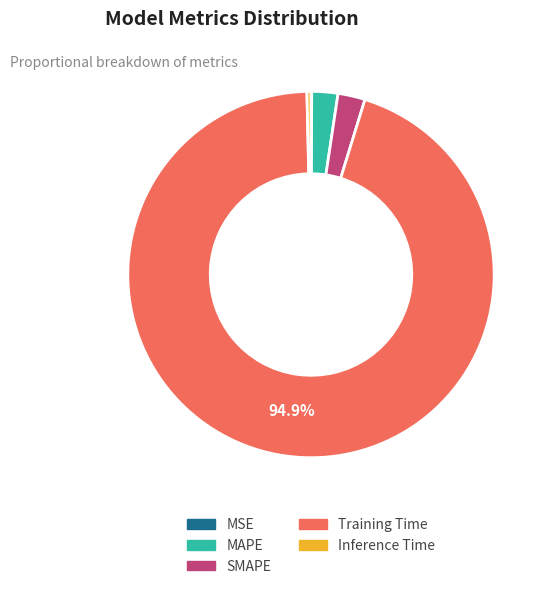

Between Training Time and MAPE, which is larger?

Training Time